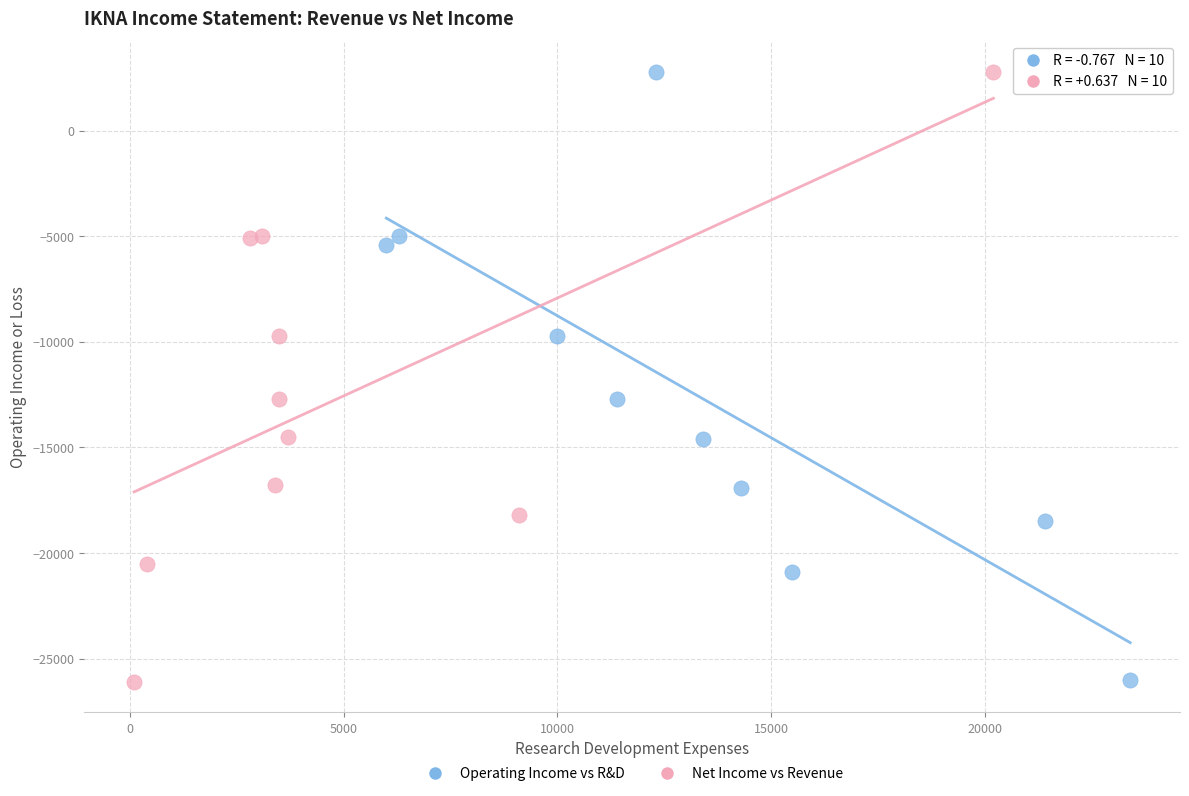

Which series has the largest Y range (max minus min)?

Net Income vs Revenue